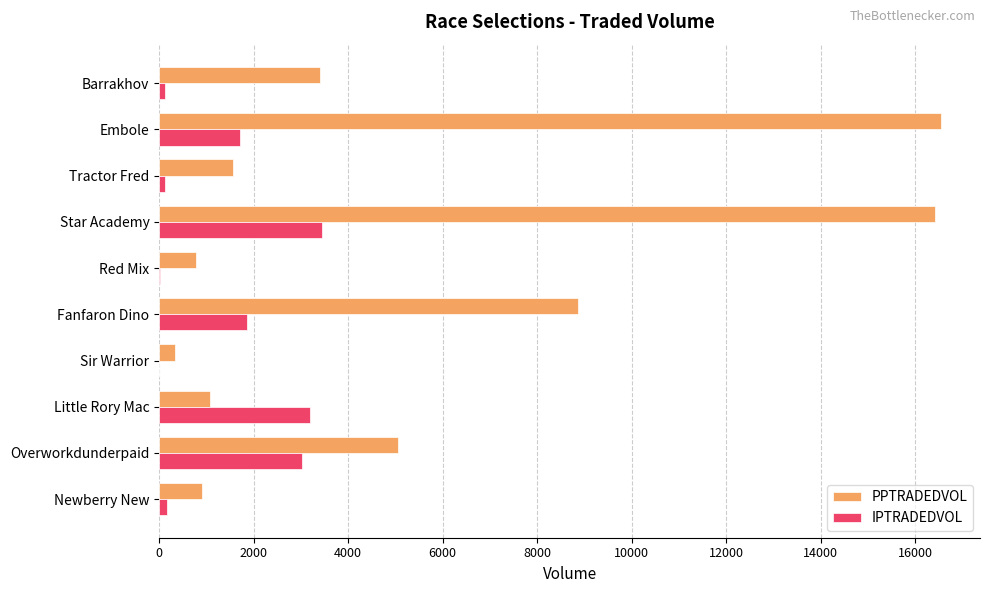

Is it true that PPTRADEDVOL equals 1572.5 at Tractor Fred?

True